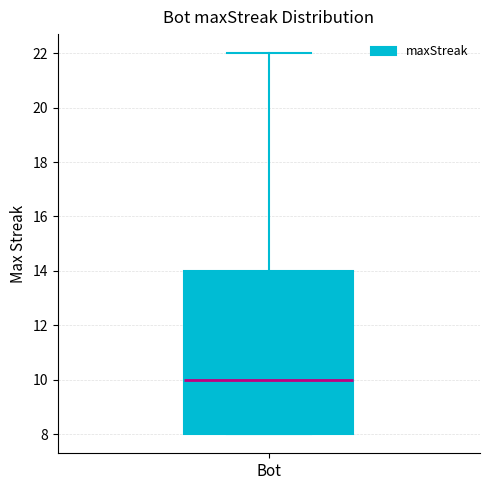

Read this box plot against the y-axis: the position of the median line, the range covered by the box, and the ends of both whiskers. The values are not printed on the chart, so give them approximately, as read against the axis.

median 10, box 8 to 14, whiskers 8 to 22